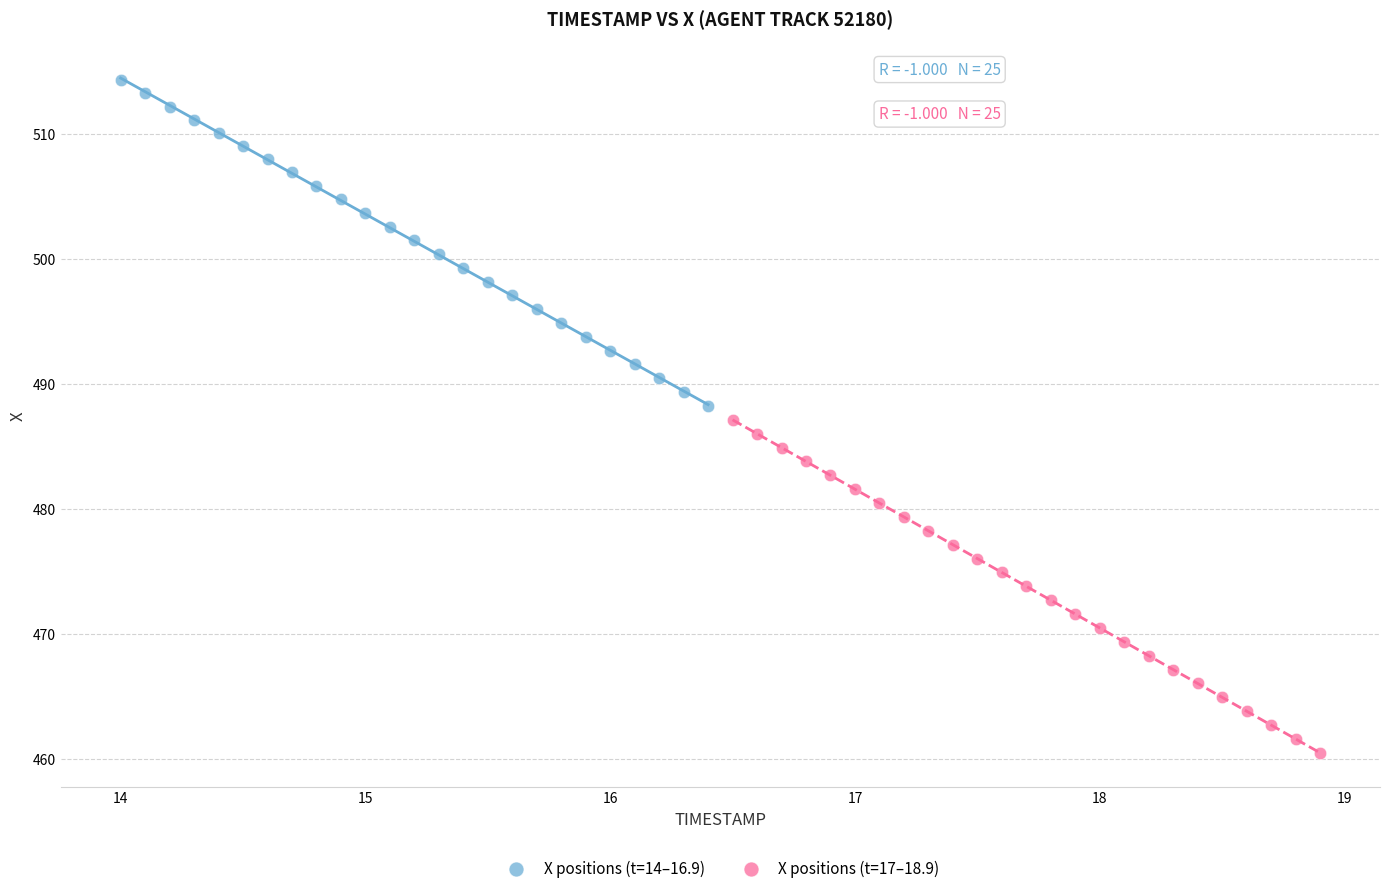

Which series contains the highest Y value?

X positions (t=14–16.9)